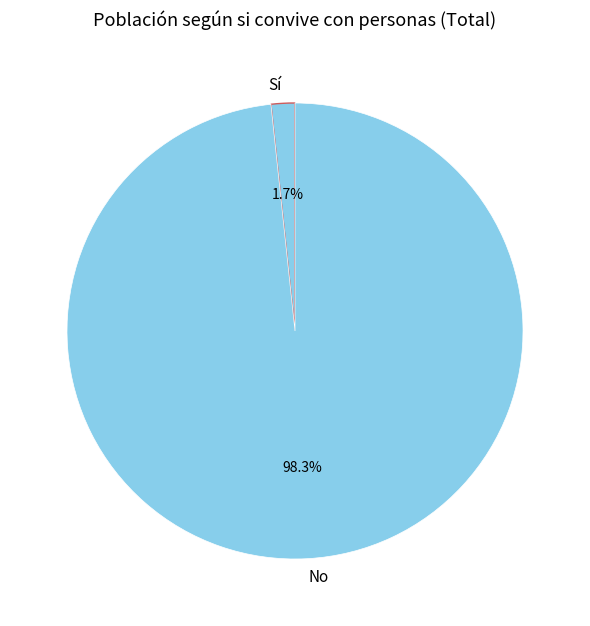

Between No and Sí, which is larger?

No